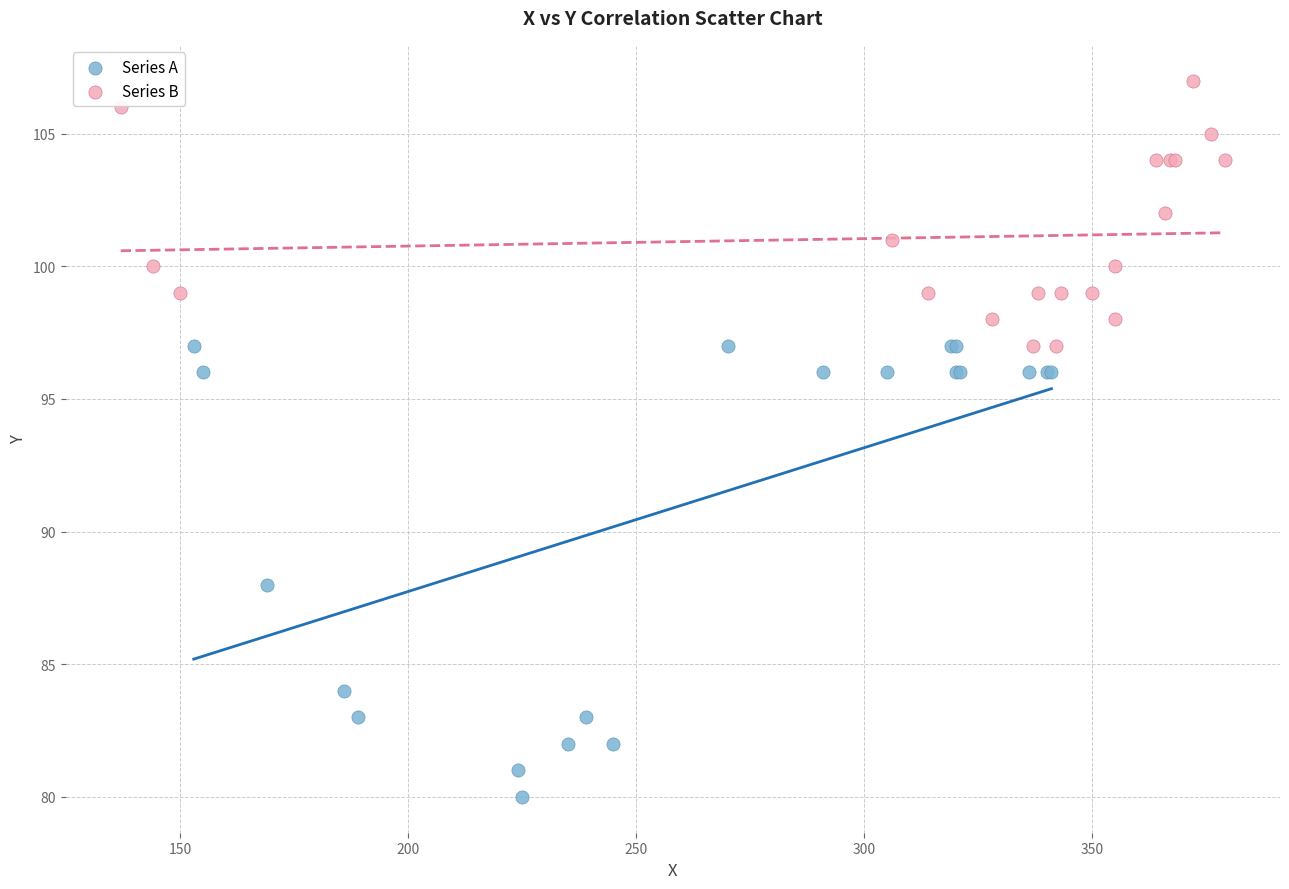

Which series has the largest Y range (max minus min)?

Series A